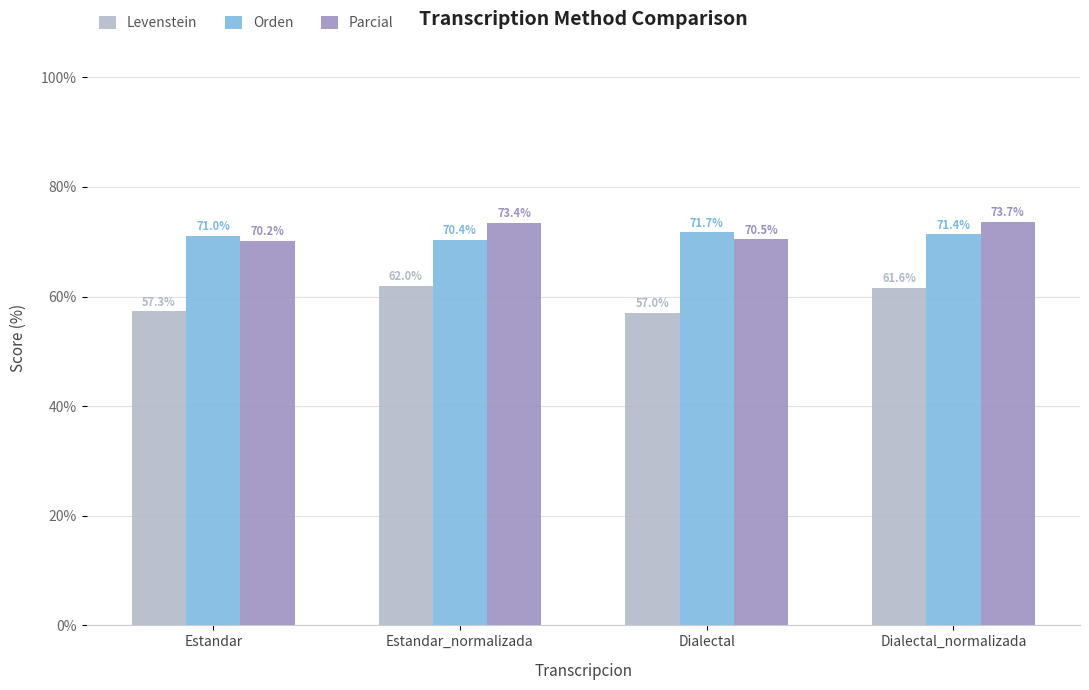

Is it true that Orden equals 122.8 at Dialectal?

False